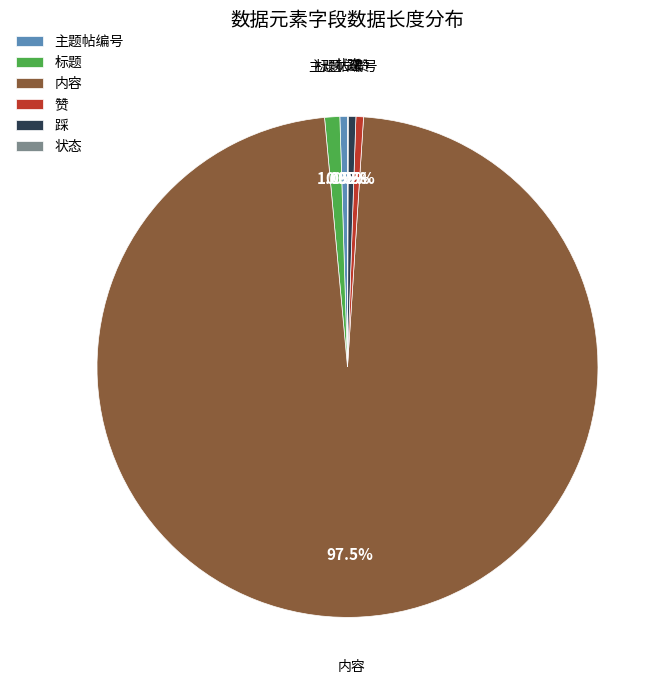

What percentage do 踩 and 标题 together represent?

1.5%